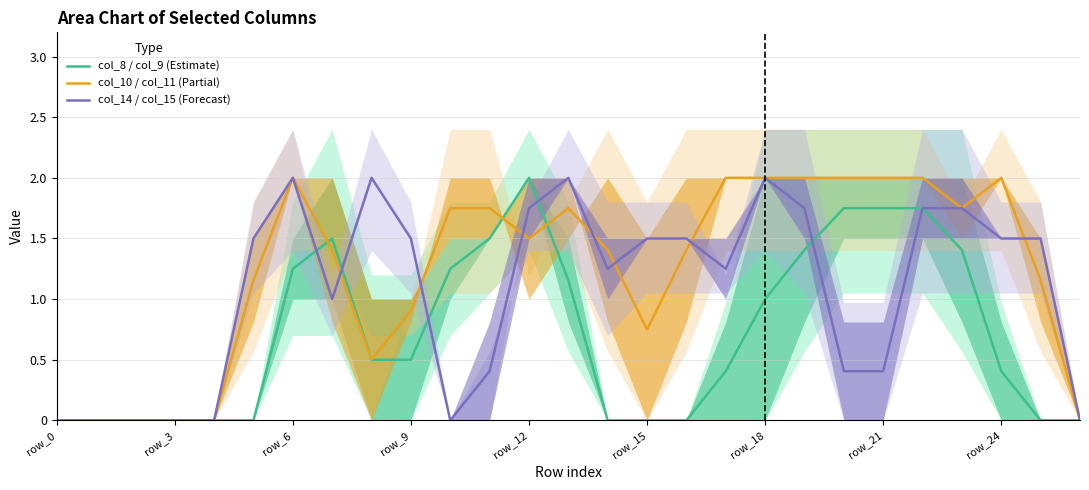

Rank the series at 20 from lowest to highest value.

col_14 / col_15 (Forecast), col_8 / col_9 (Estimate), col_10 / col_11 (Partial)